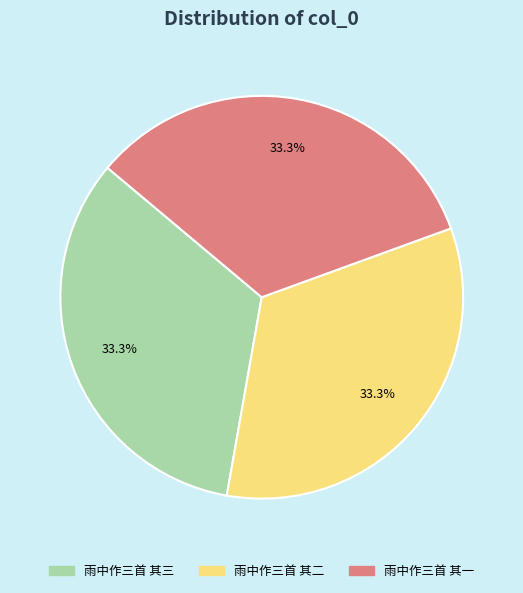

Is it true that 雨中作三首 其二 is 46% of the pie?

False